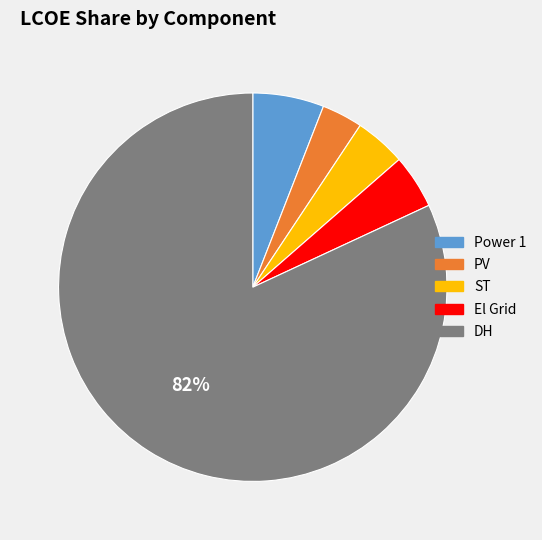

Which slice represents more than half of the pie?

DH